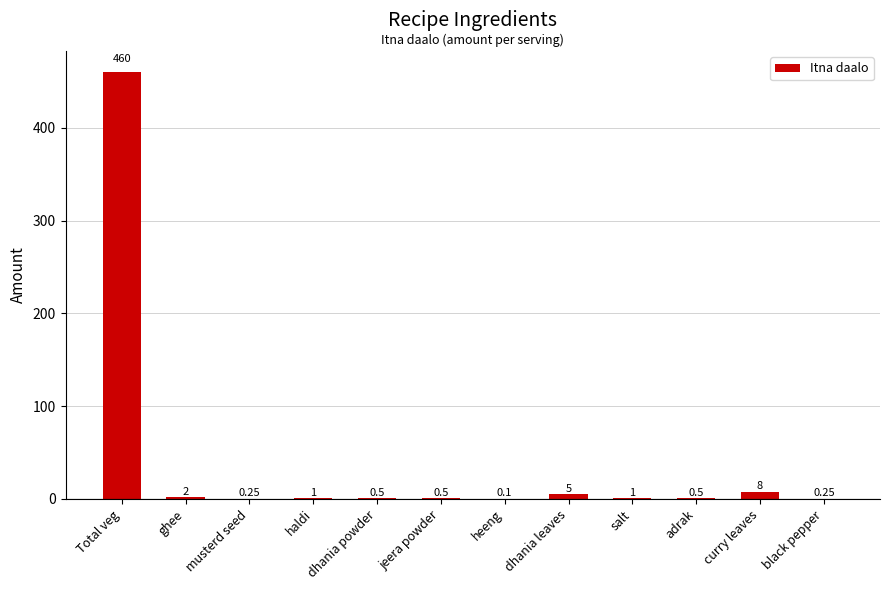

Which label corresponds to the largest value in the chart?

Total veg